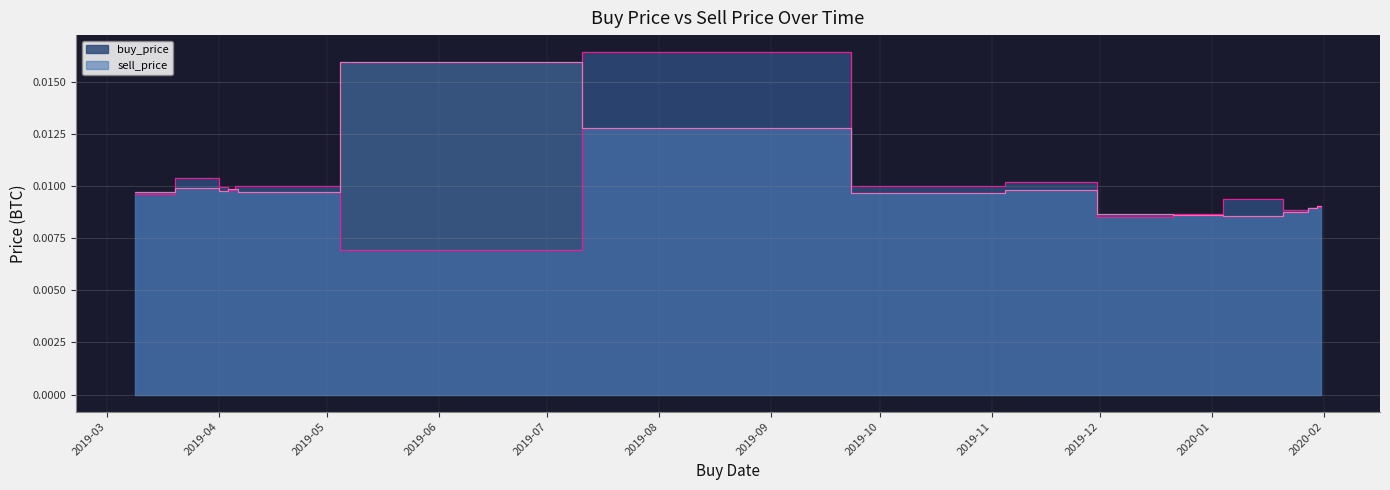

At how many categories does at least one series exceed 0?

16